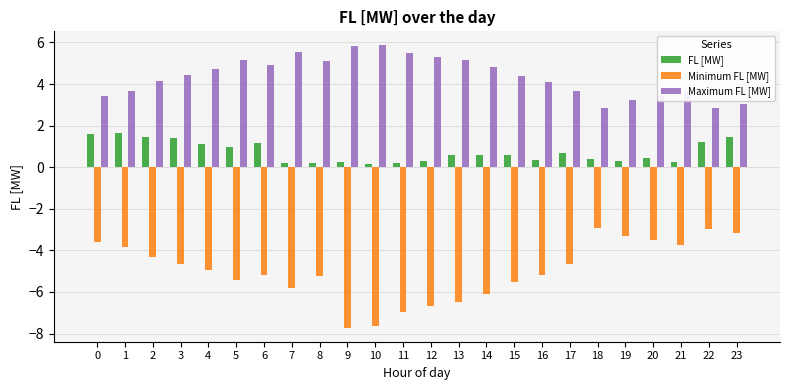

What is the highest value of the Maximum FL [MW] series?

5.9